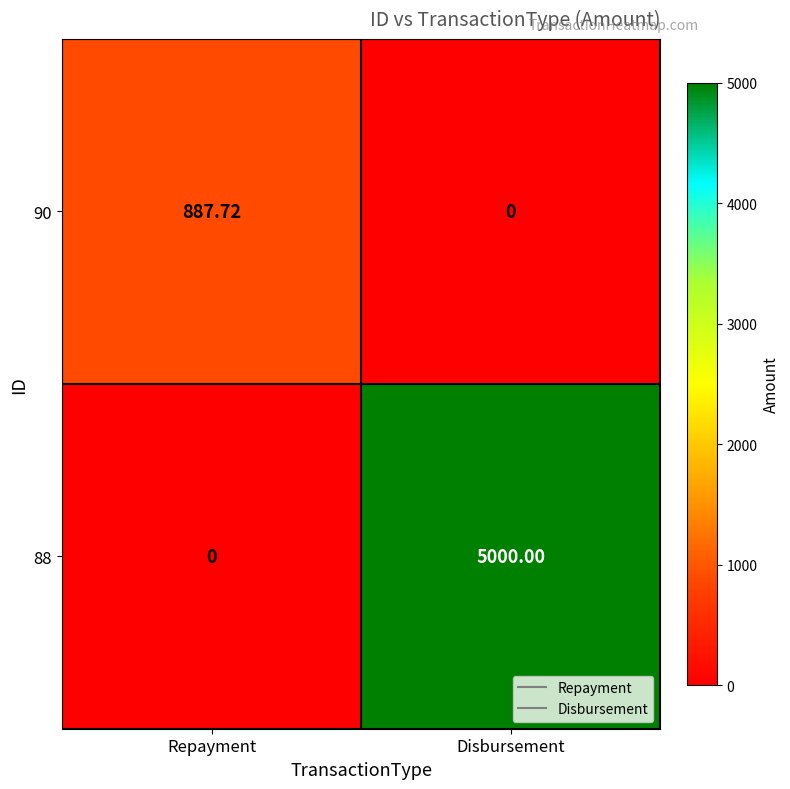

Which series changed the most between Repayment and Disbursement?

88